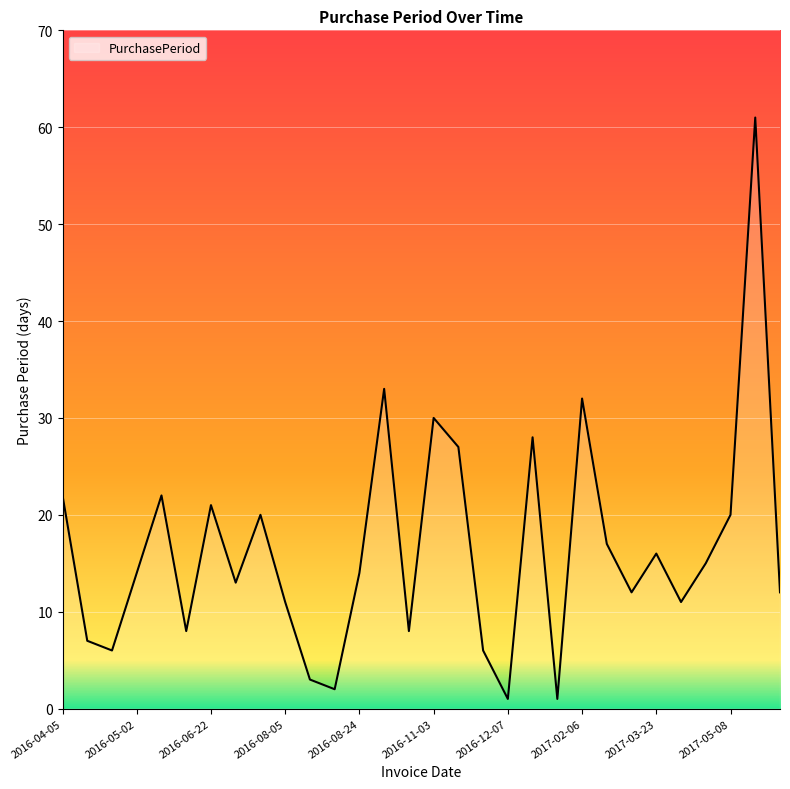

What is the maximum value shown in the chart?

61